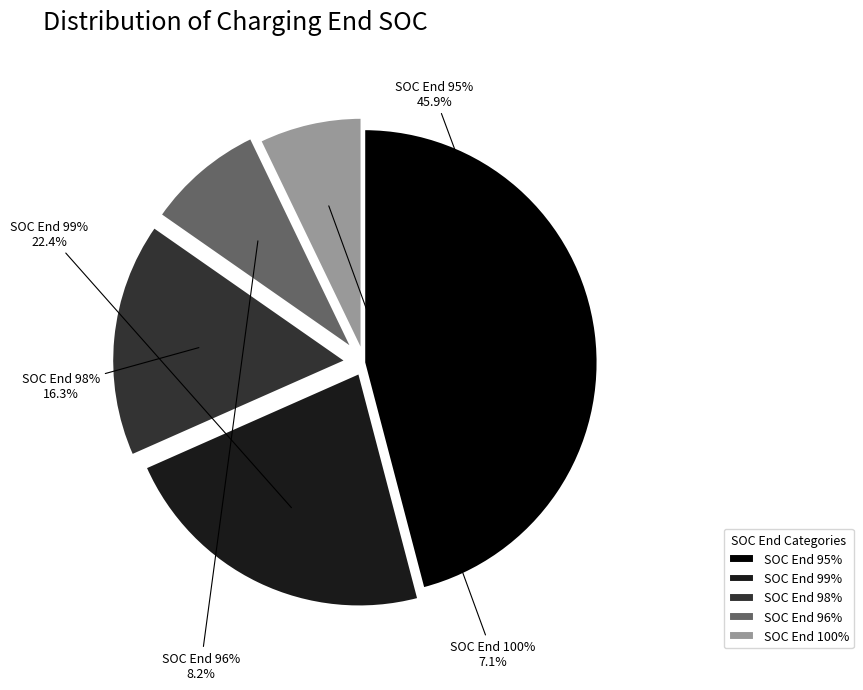

What is the ratio of the value at 98 to the value at 96?

2.0